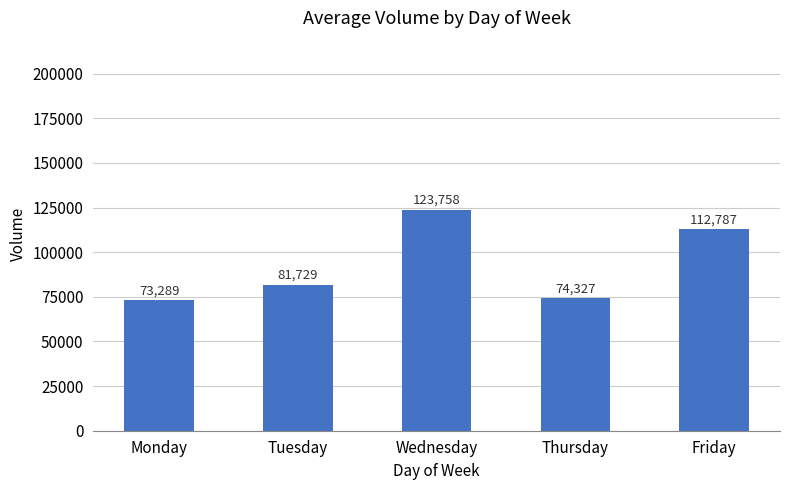

Rank the categories by value from highest to lowest.

Wednesday, Friday, Tuesday, Thursday, Monday